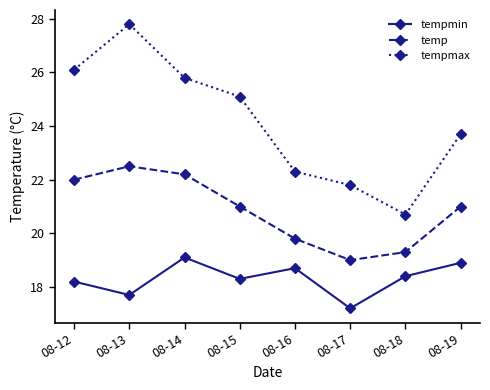

List the series in order of their peak value, highest first.

tempmax, temp, tempmin